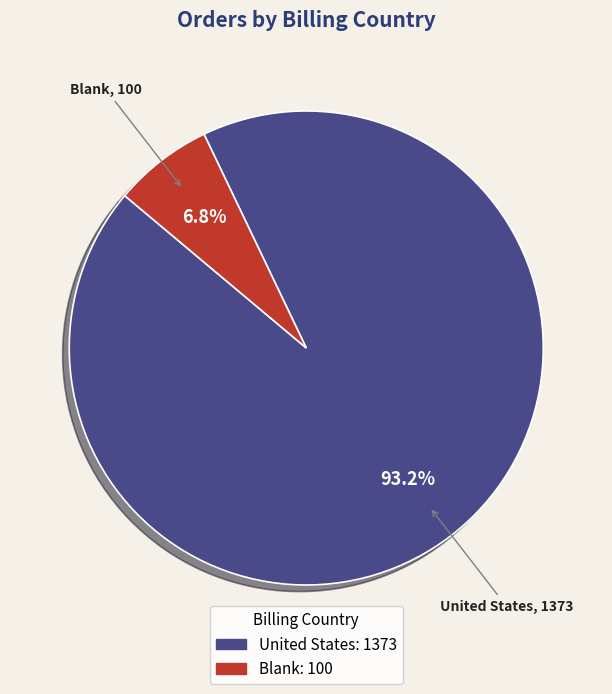

Rank the categories by value from highest to lowest.

United States, Blank